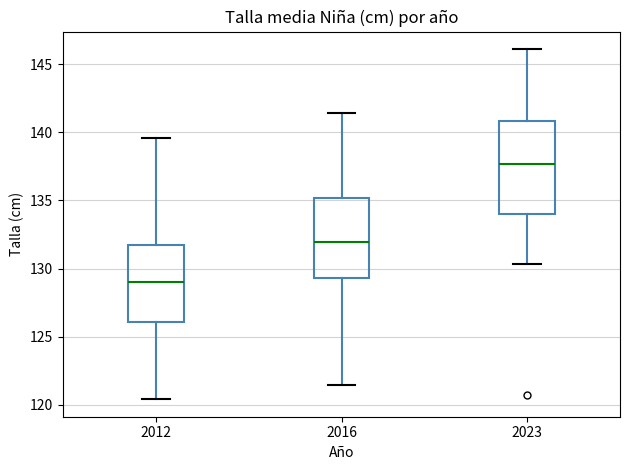

Where does the median line of the box at x = 2012 sit on the y-axis? The values are not printed on the chart, so give them approximately, as read against the axis.

129.0